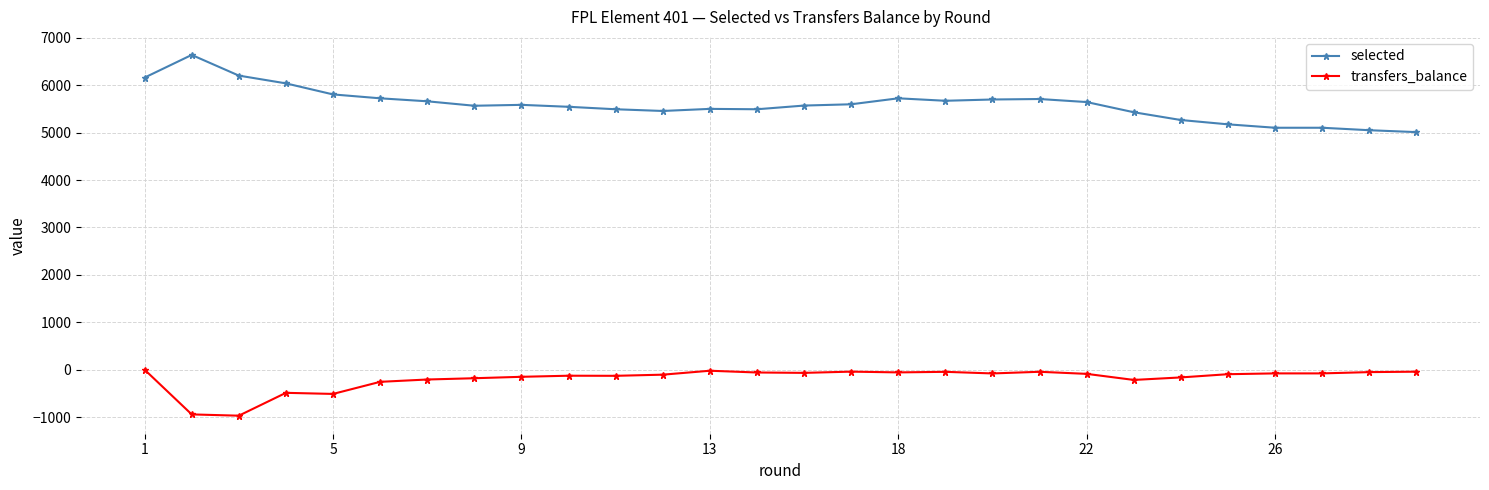

Which series has the largest total across all categories?

selected